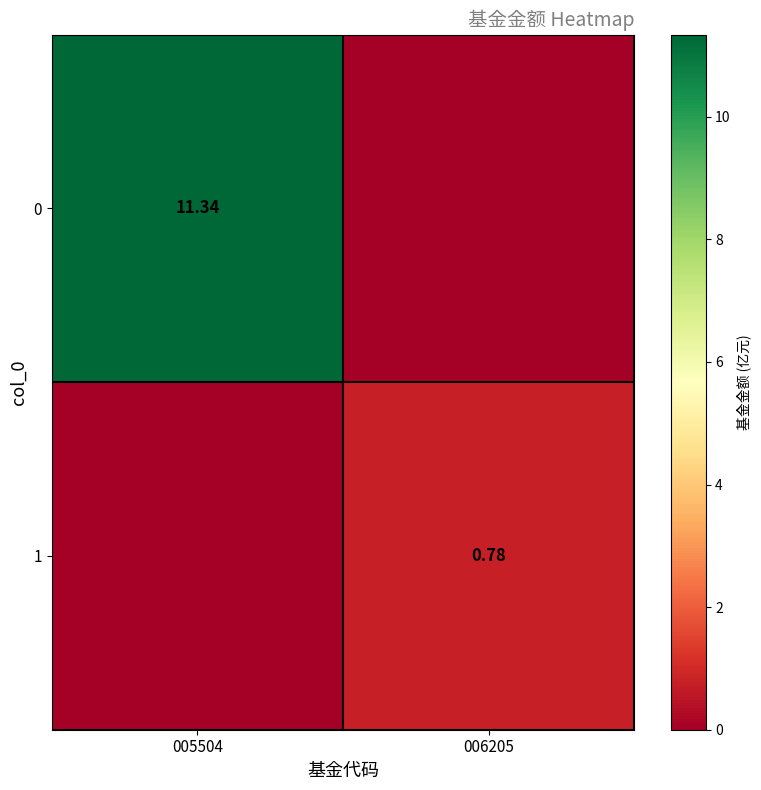

Is the value of 1 at 006205 greater than the value of 0 at 005504?

No